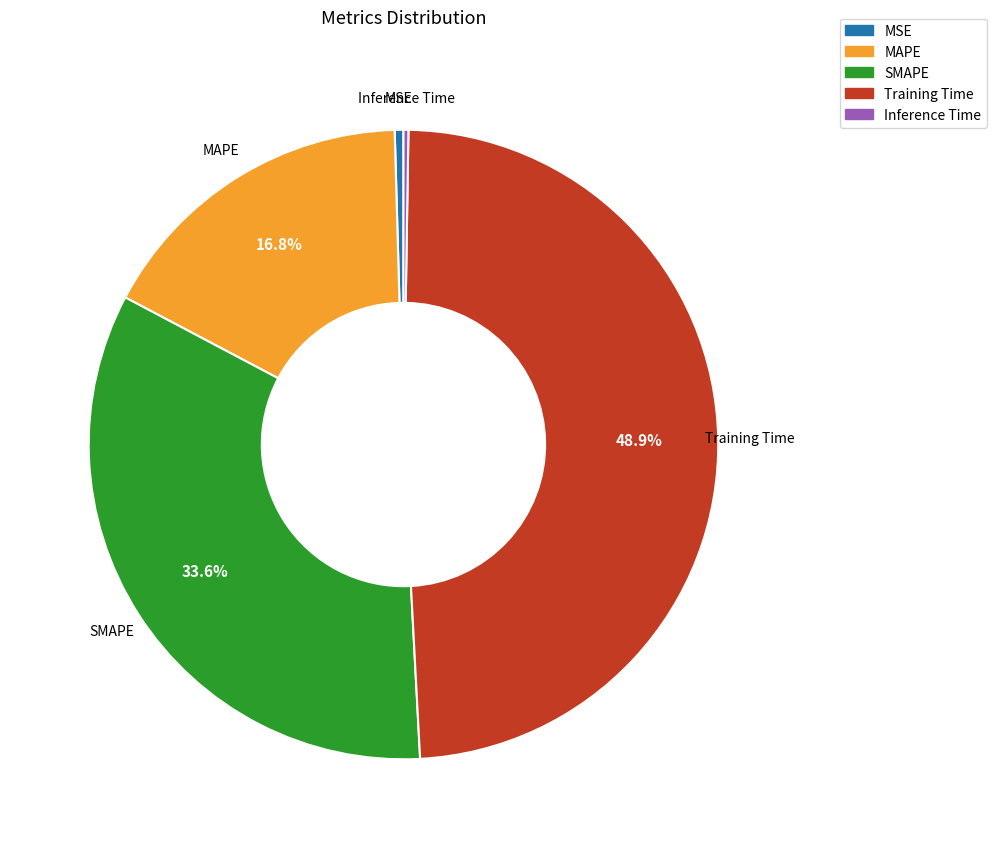

What percentage is NOT represented by MAPE?

83.2%